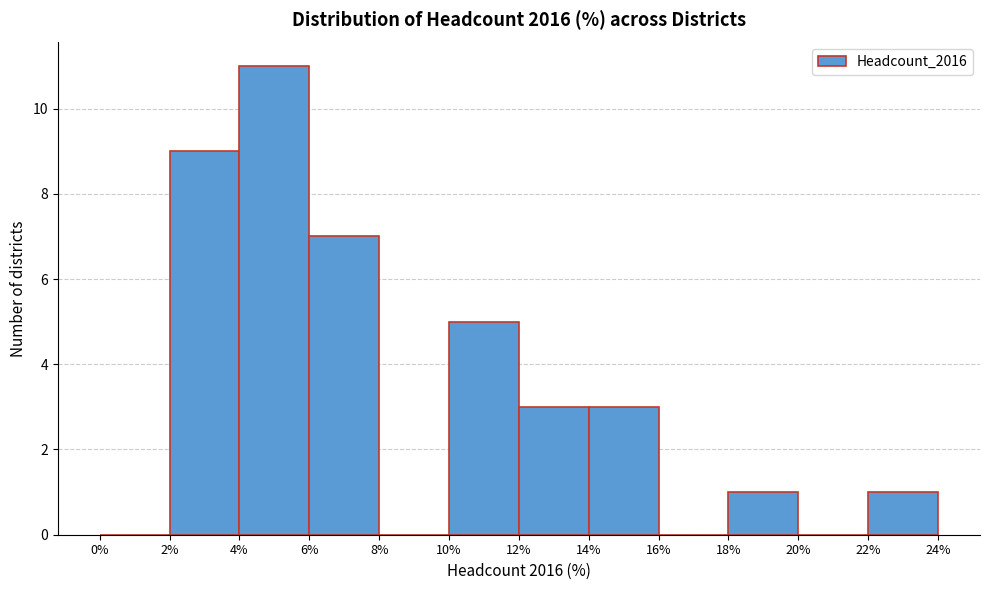

Over which range of the x-axis is the bar tallest?

4% to 6%